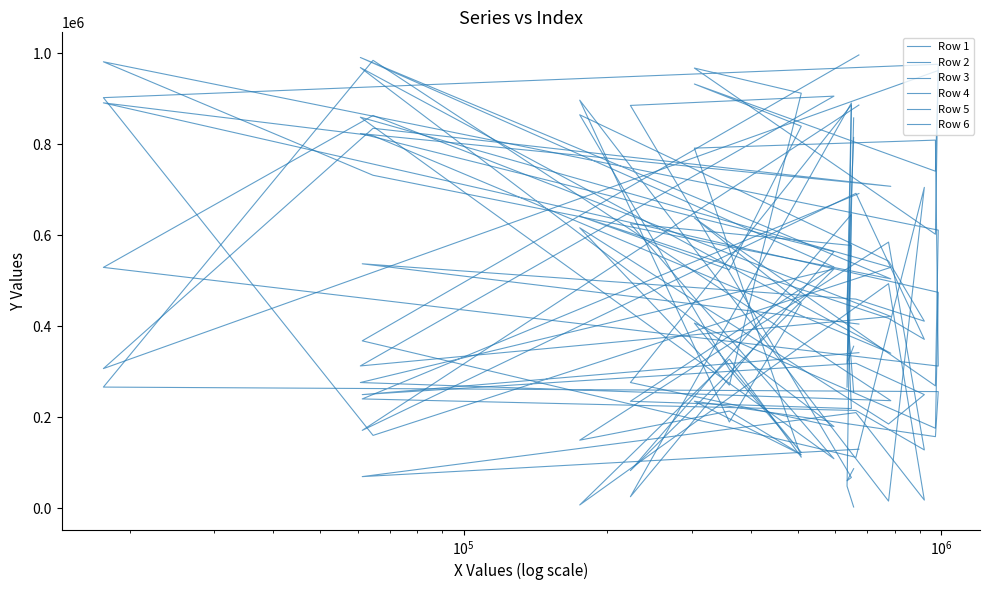

How many series are shown in this chart?

6